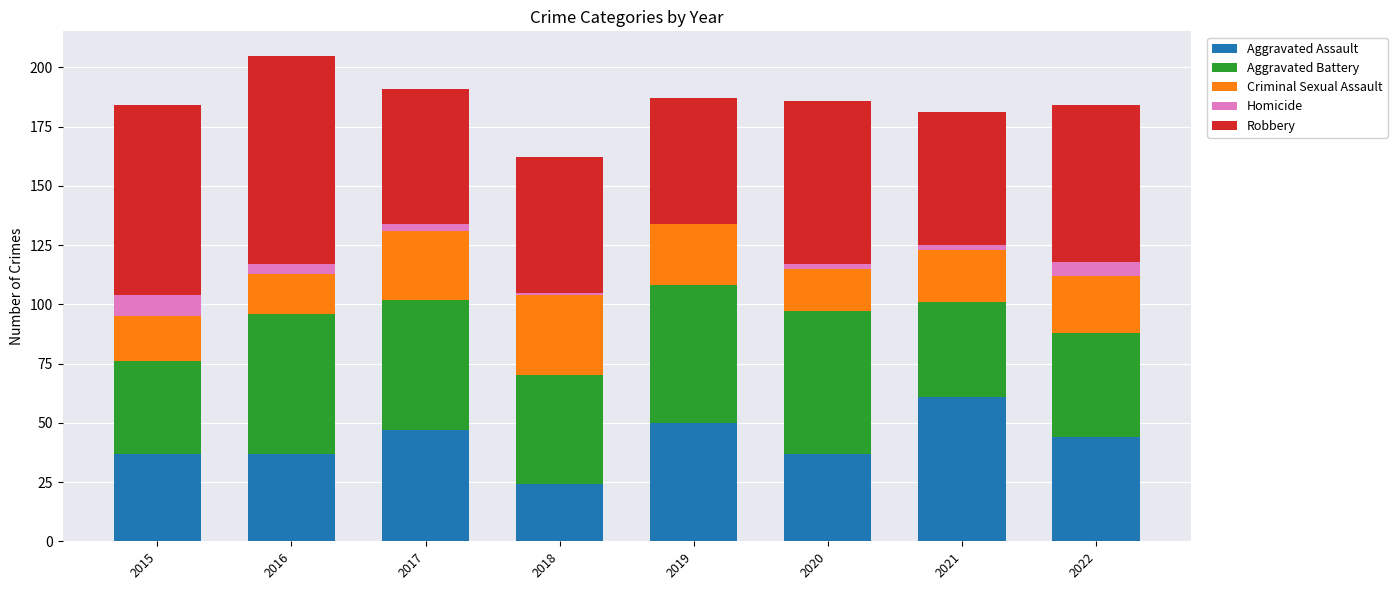

What is the sum of the Aggravated Assault values at 2015 and 2022?

81